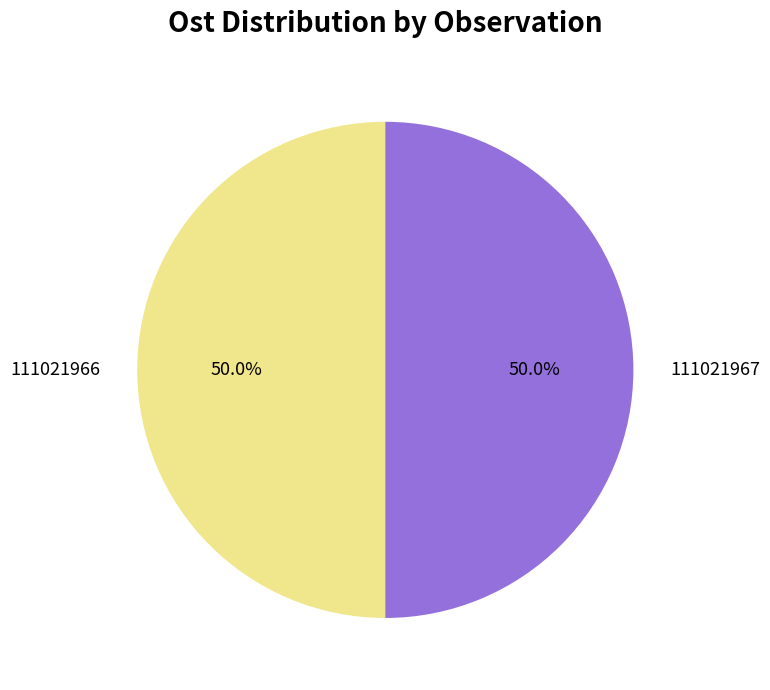

To the nearest percent, what percentage of the pie is 111021966?

50%